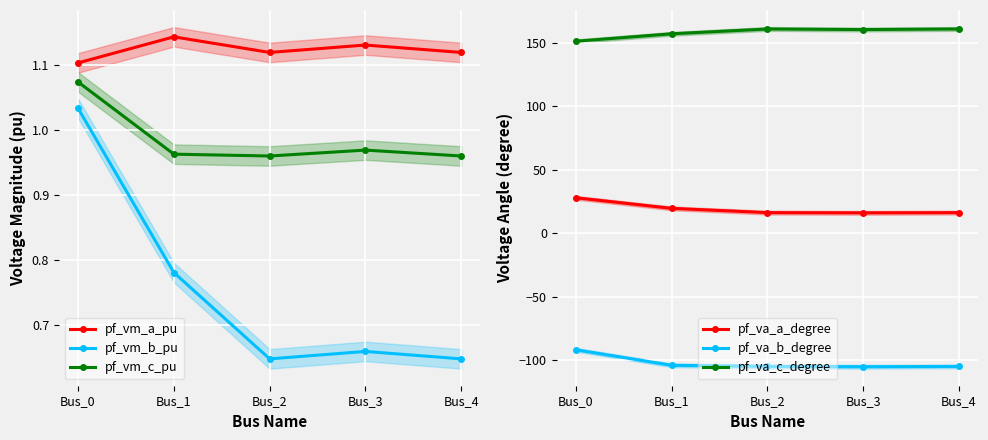

In pf_vm_b_pu, how many points are higher than both neighbors (excluding endpoints)?

1